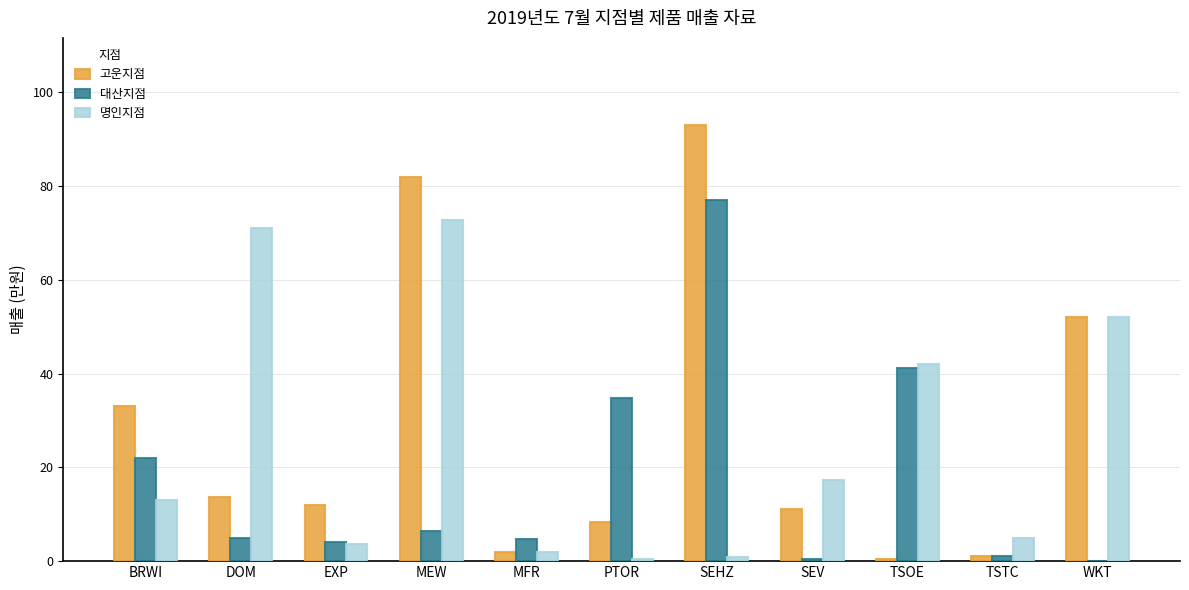

Which category has the highest value in the 고운지점 series?

SEHZ